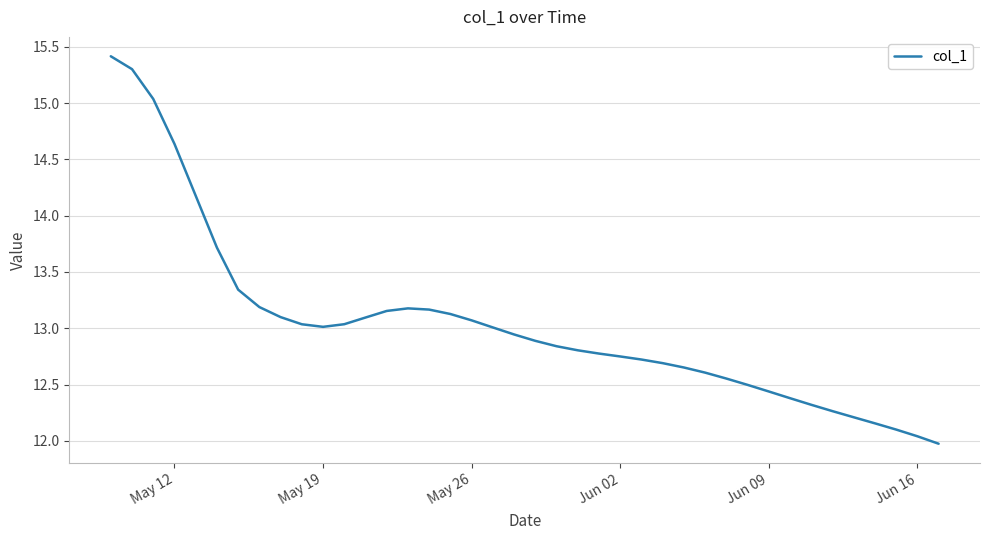

What is the difference between the maximum and minimum values?

3.4